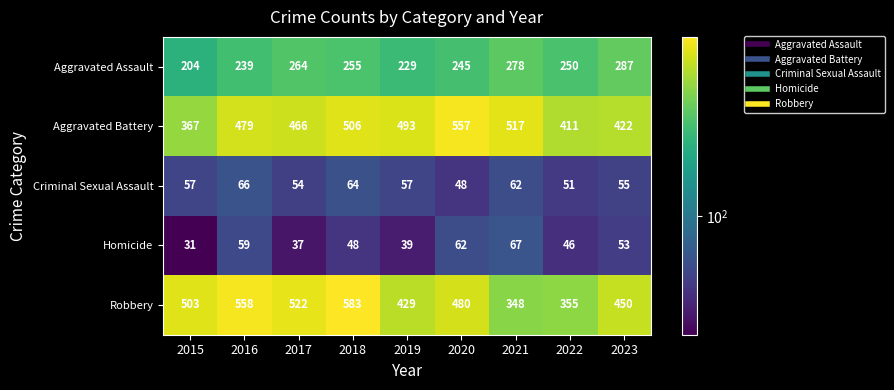

What is the minimum value shown in the chart?

31